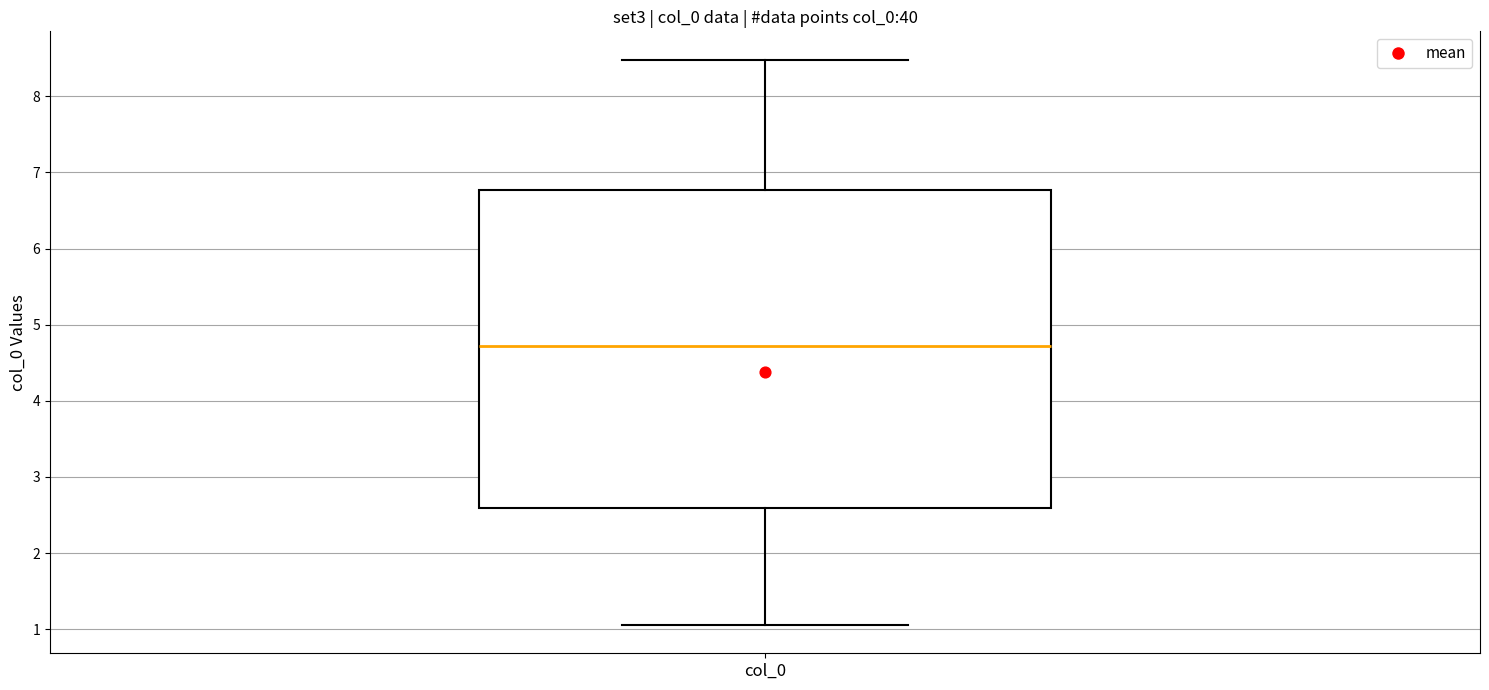

Where does the lower whisker of the box for col_0 end on the y-axis? The values are not printed on the chart, so give them approximately, as read against the axis.

1.1